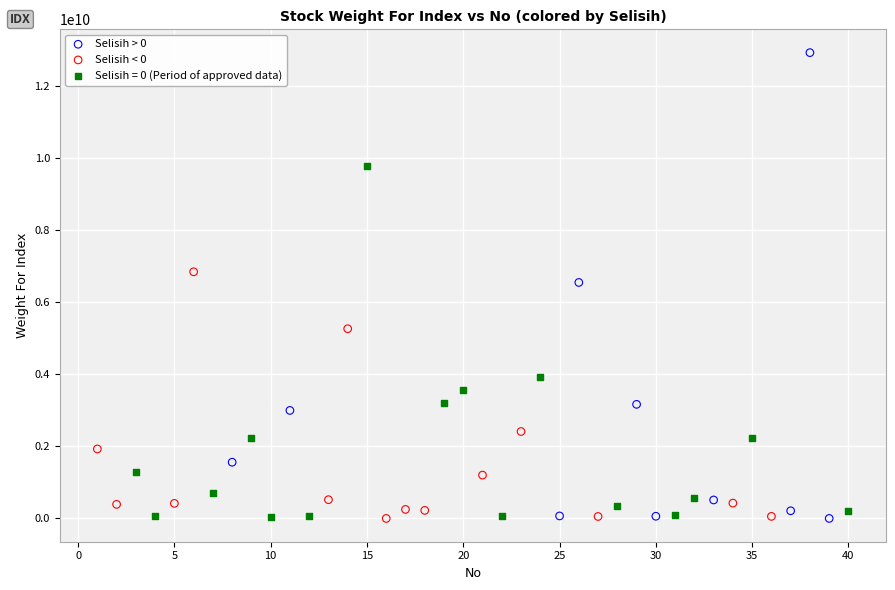

Which series has the largest Y range (max minus min)?

Selisih > 0